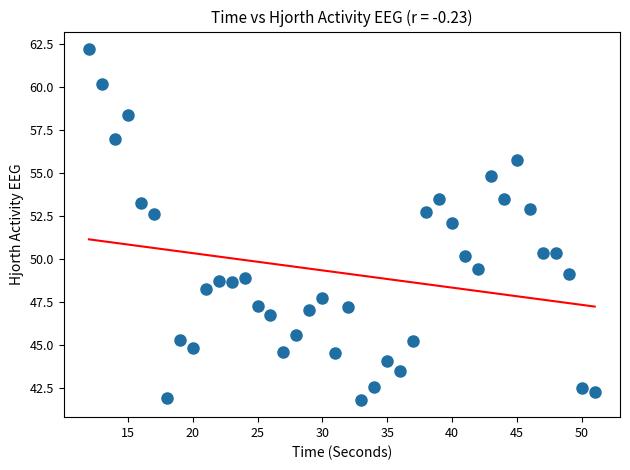

What is the range of Y values (max minus min)?

20.4